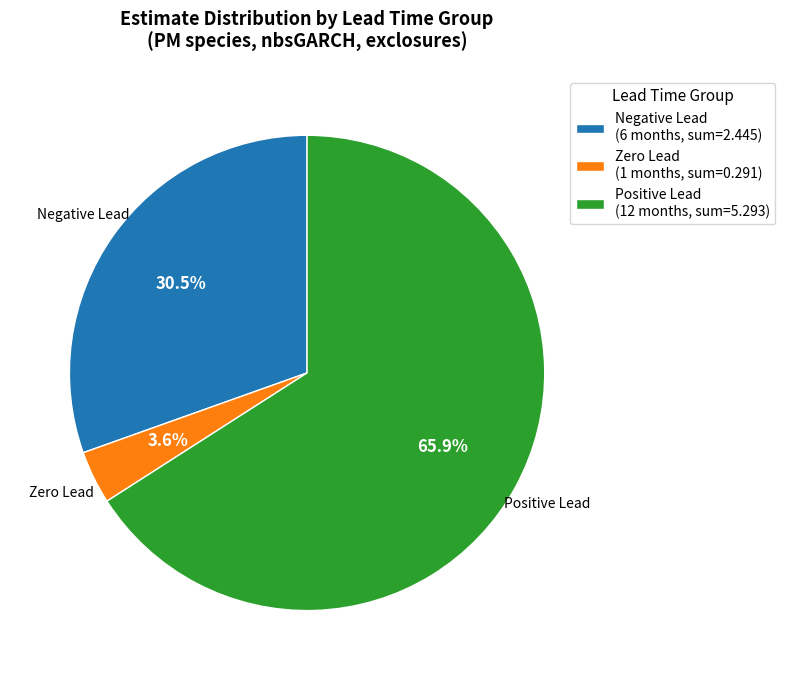

Which category has the smallest portion of the pie?

Zero Lead (1 months, sum=0.291)